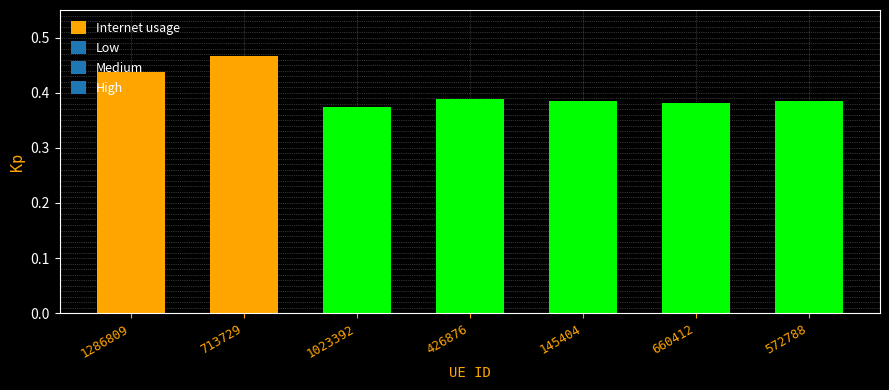

Which label corresponds to the largest value in the chart?

713729